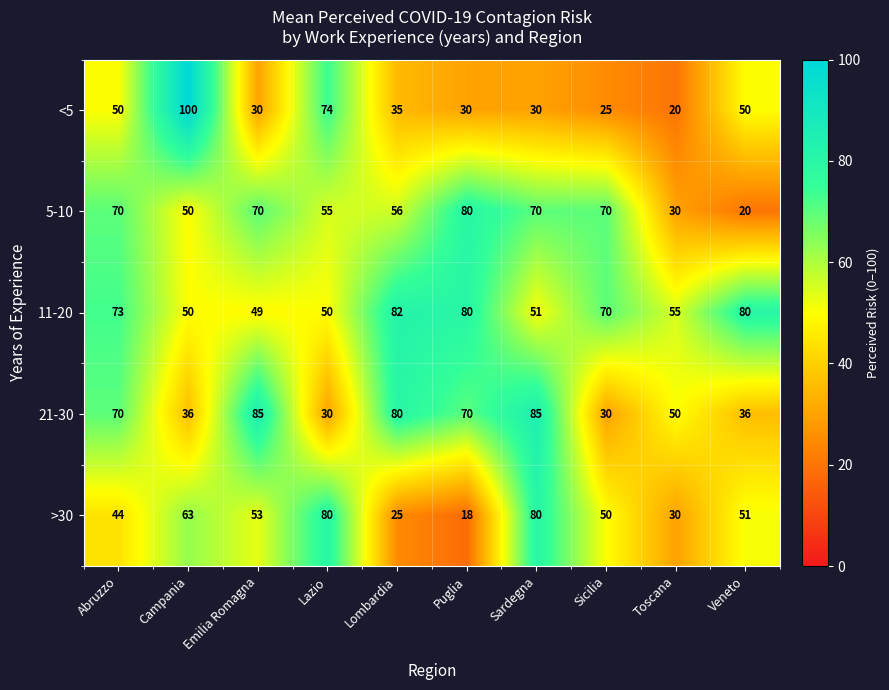

What is the average value of the <5 series?

44